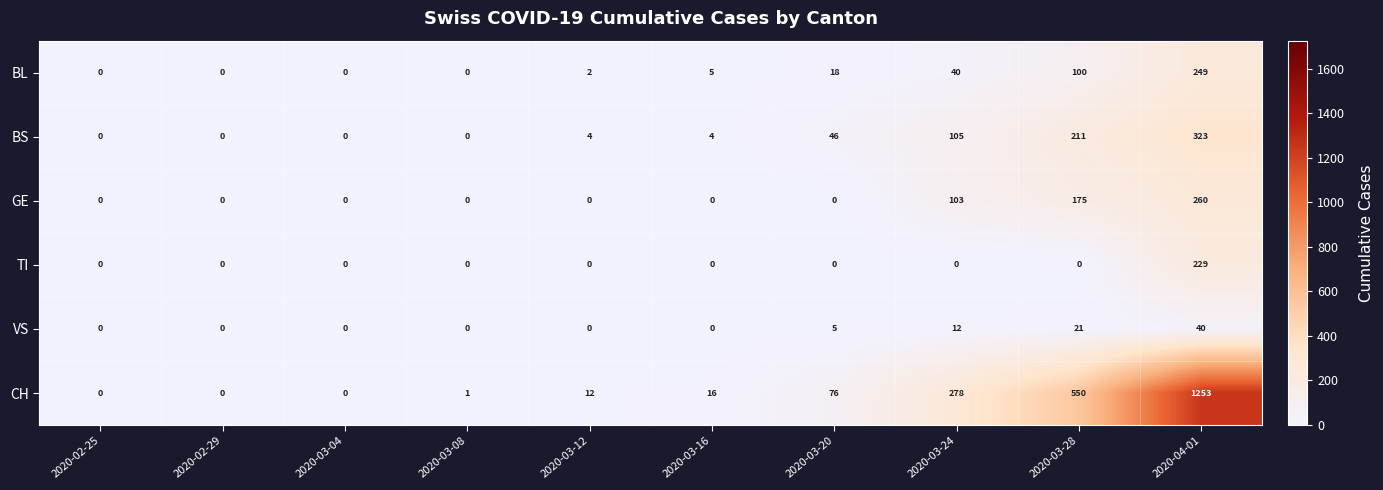

Which category has the highest value in the CH series?

2020-04-01